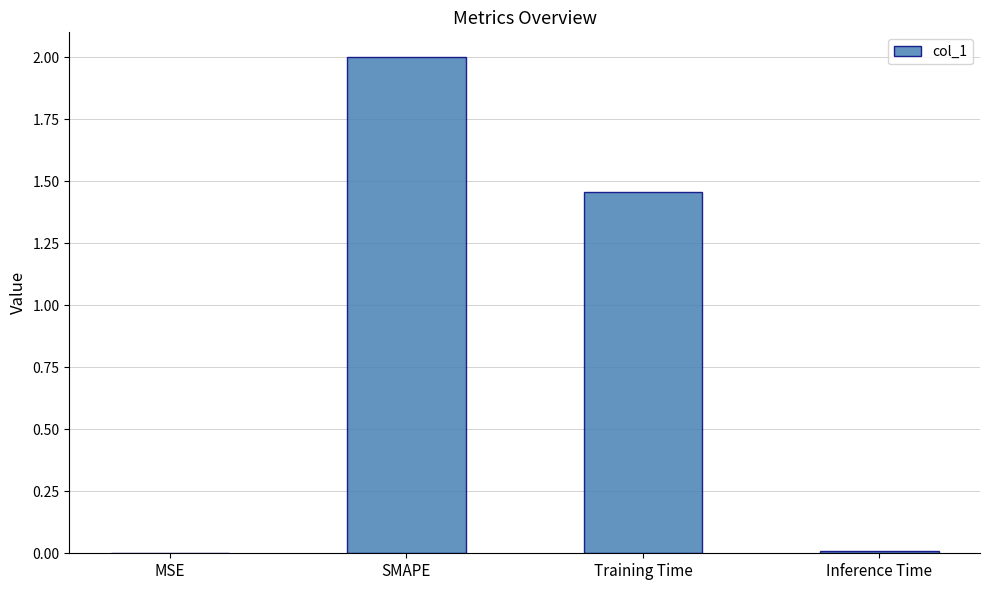

The value at MSE is 0.0. True or false?

True